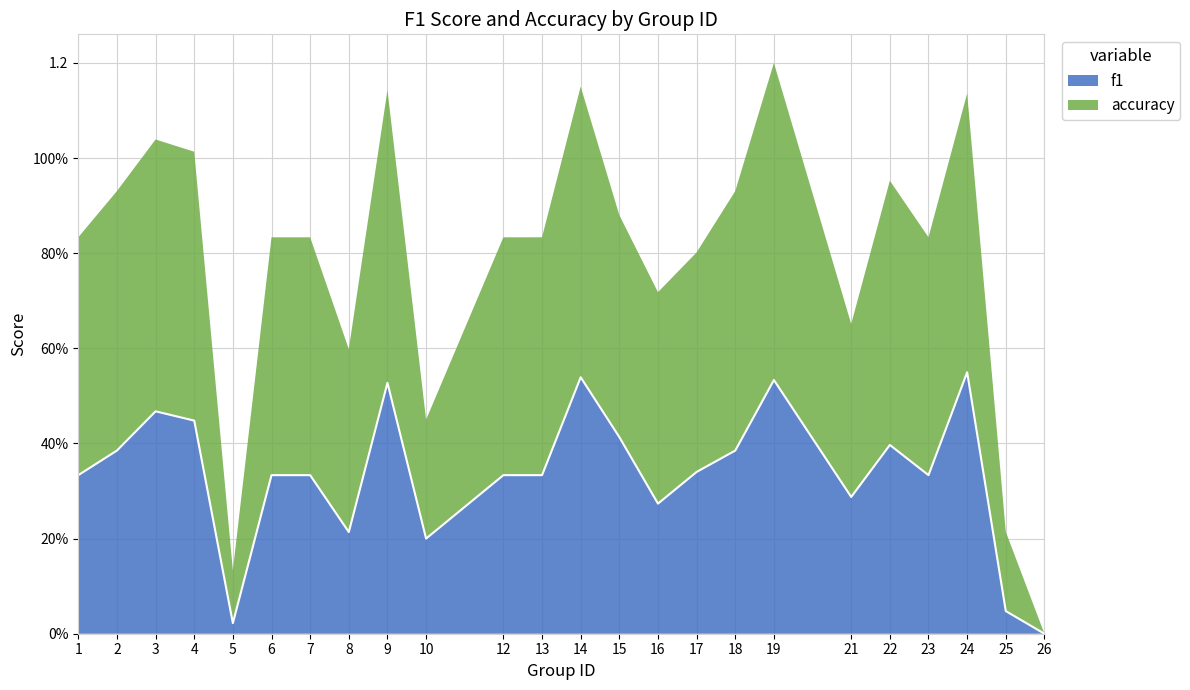

At which label is the value closest to 0?

26